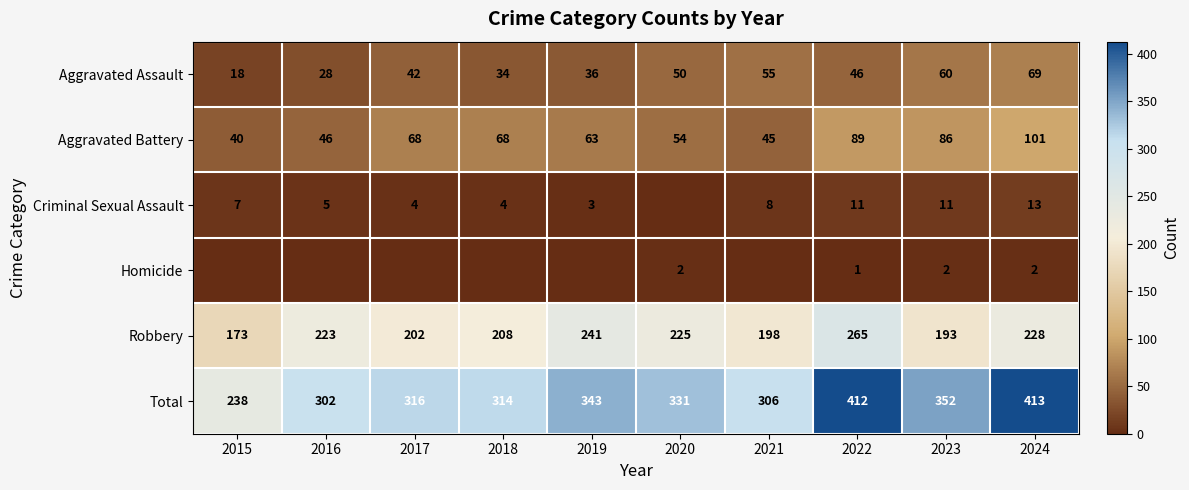

The value of Aggravated Assault at 2024 is 92. True or false?

False